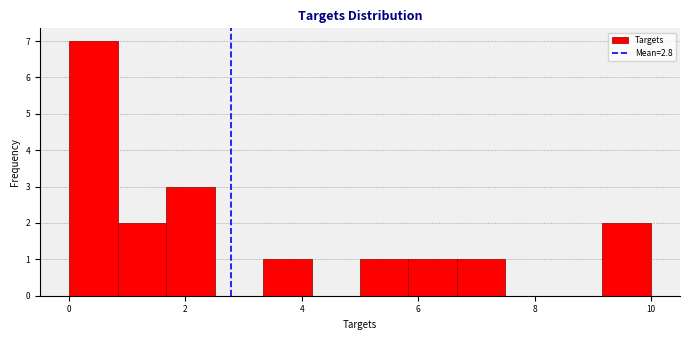

Reading left to right, list every bar in this chart as the range it spans on the x-axis followed by its height. Neither the bar edges nor the heights are printed on the chart, so give them approximately, as read against the axes.

0.0 to 0.8: 7
0.8 to 1.6: 2
1.6 to 2.6: 3
2.6 to 3.4: 0
3.4 to 4.2: 1
4.2 to 5.0: 0
5.0 to 5.8: 1
5.8 to 6.6: 1
6.6 to 7.6: 1
7.6 to 8.4: 0
8.4 to 9.2: 0
9.2 to 10.0: 2